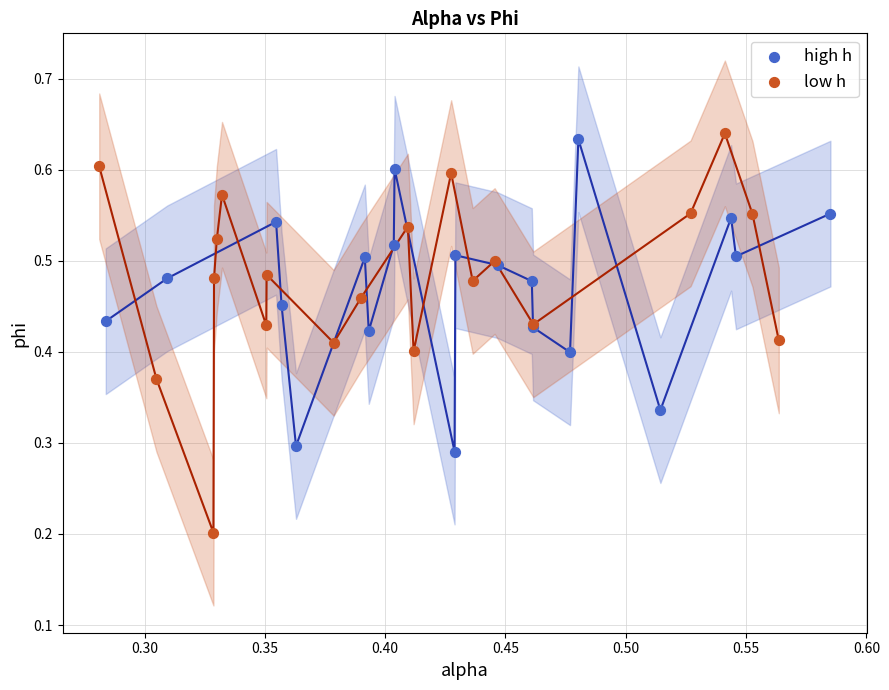

Which series has the largest Y range (max minus min)?

low h